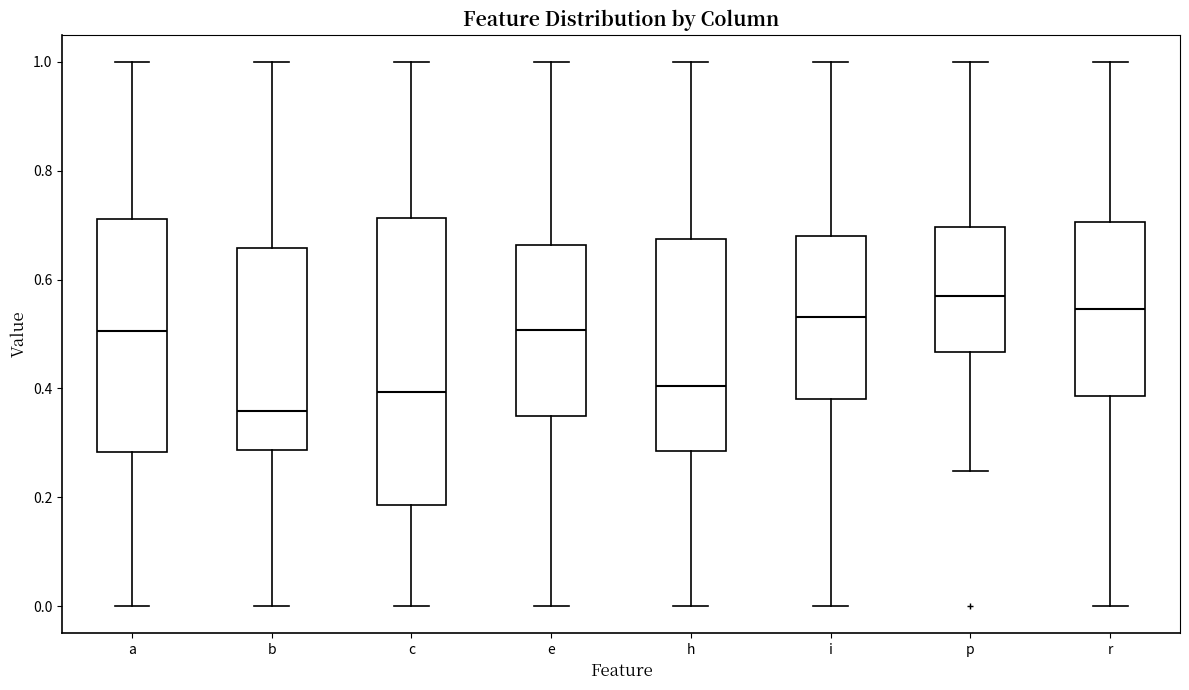

Which box is the tallest, from its lower edge to its upper edge?

c